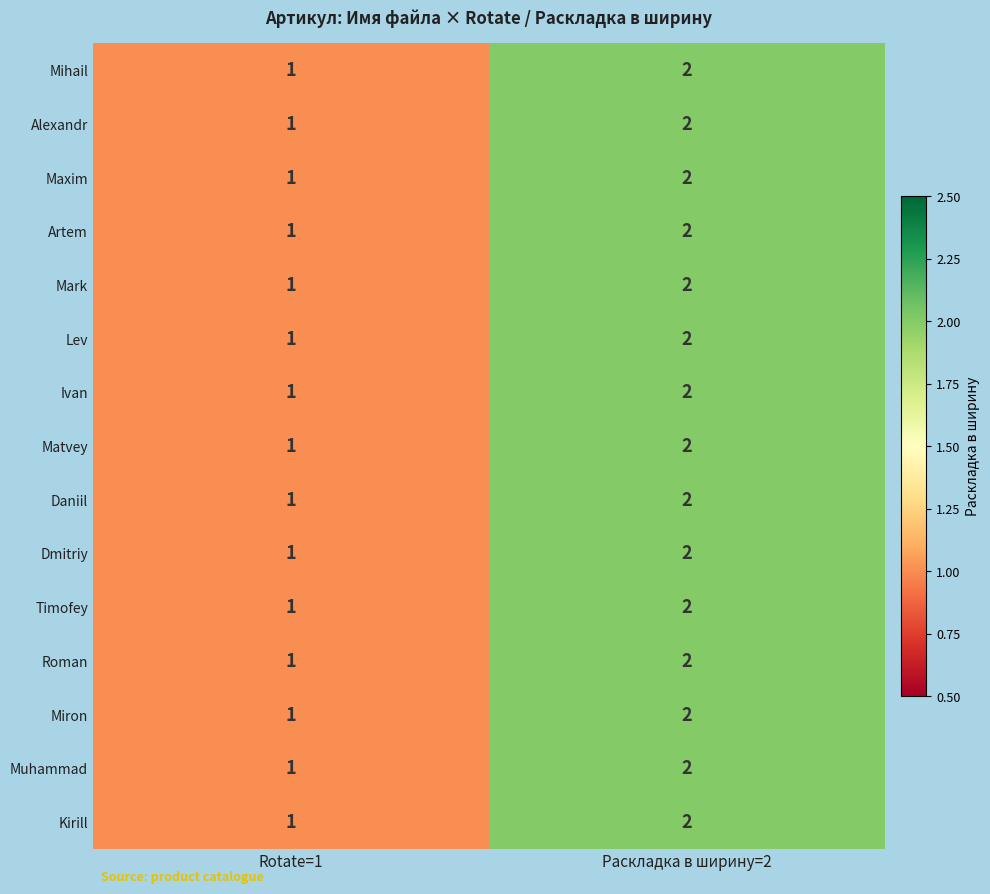

At which category is the sum across all series the highest?

Раскладка в ширину=2